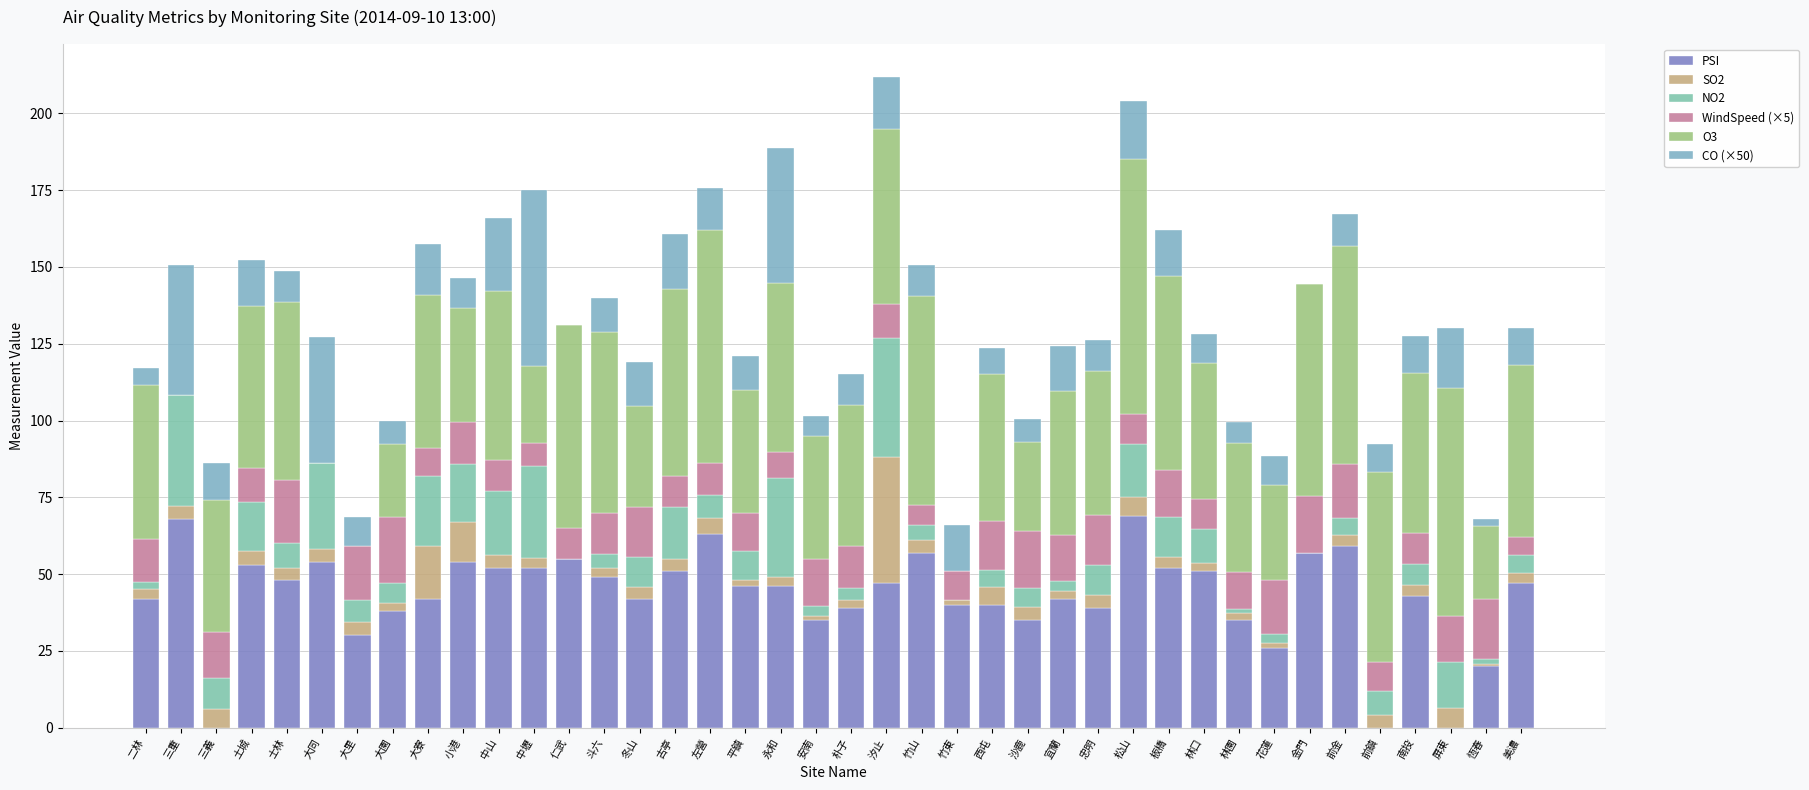

At which label is O3 closest to 41?

平鎮